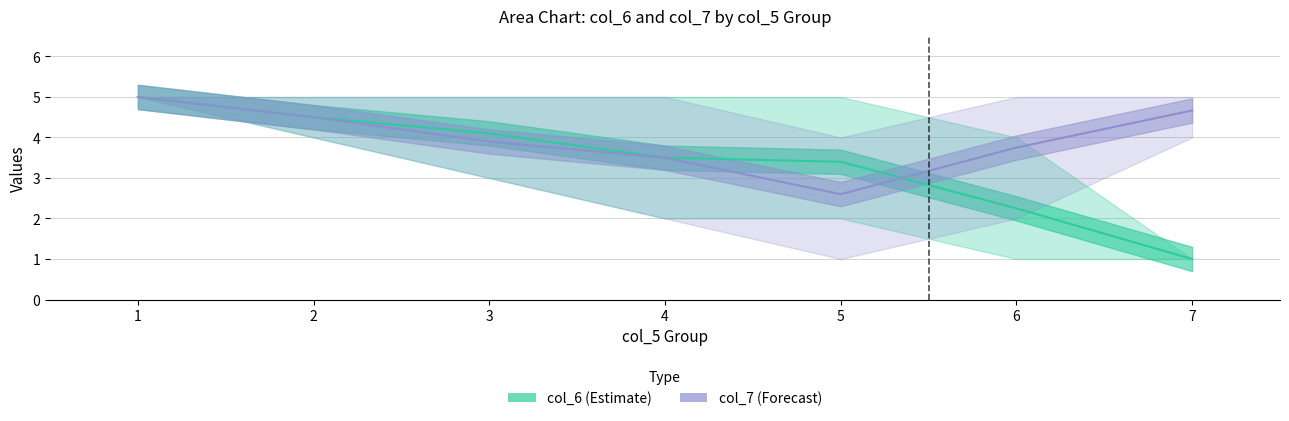

What is the total value across all series at 5?

6.0